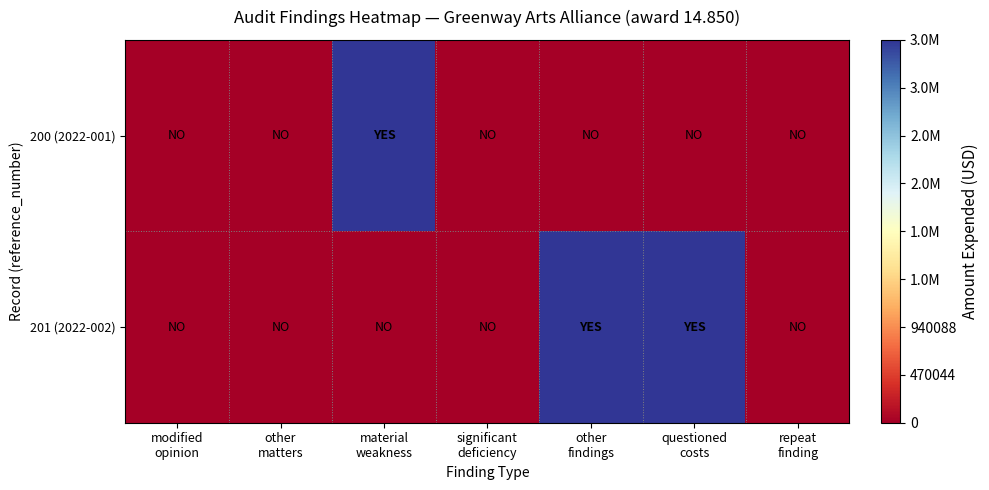

Reading left to right, what are all the values shown in this chart?

200 (2022-001): modified
opinion=0	other
matters=0	material
weakness=3760352	significant
deficiency=0	other
findings=0	questioned
costs=0	repeat
finding=0
201 (2022-002): modified
opinion=0	other
matters=0	material
weakness=0	significant
deficiency=0	other
findings=3760352	questioned
costs=3760352	repeat
finding=0